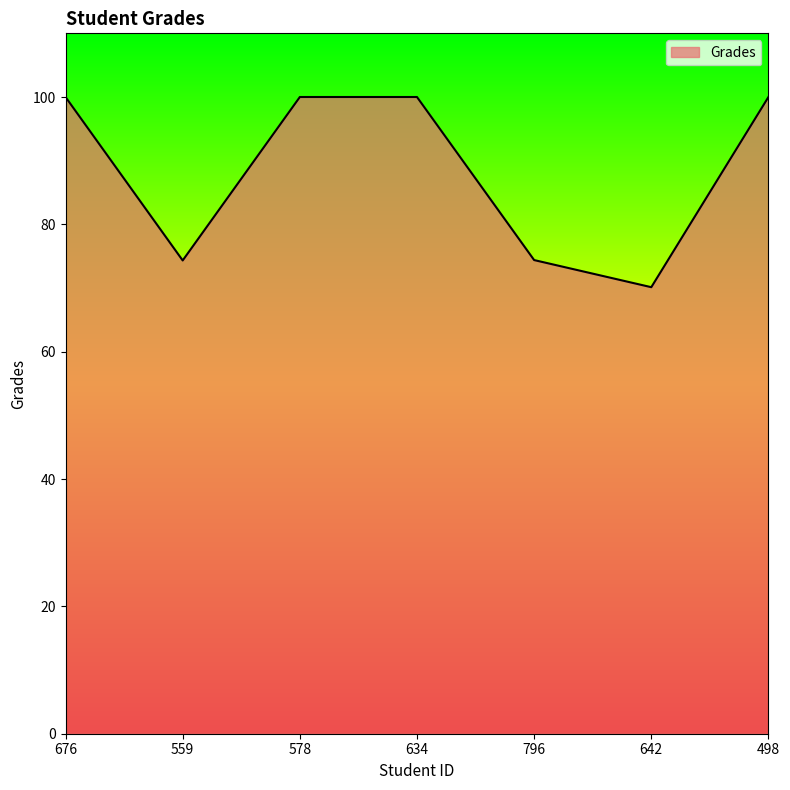

Is it true that the value at 796 is 74.4?

True